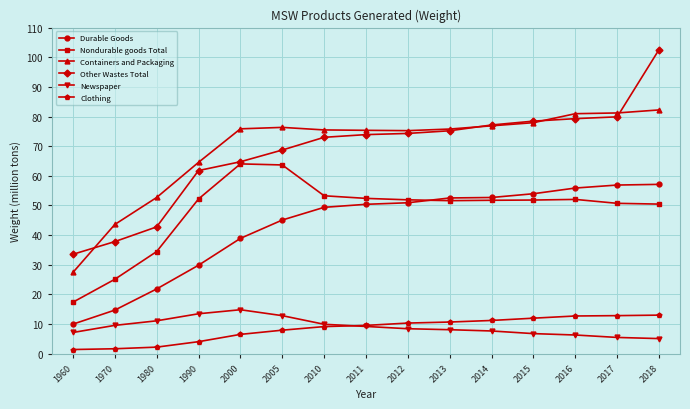

What is the value of the Clothing point at the 12th from the left?

11.9